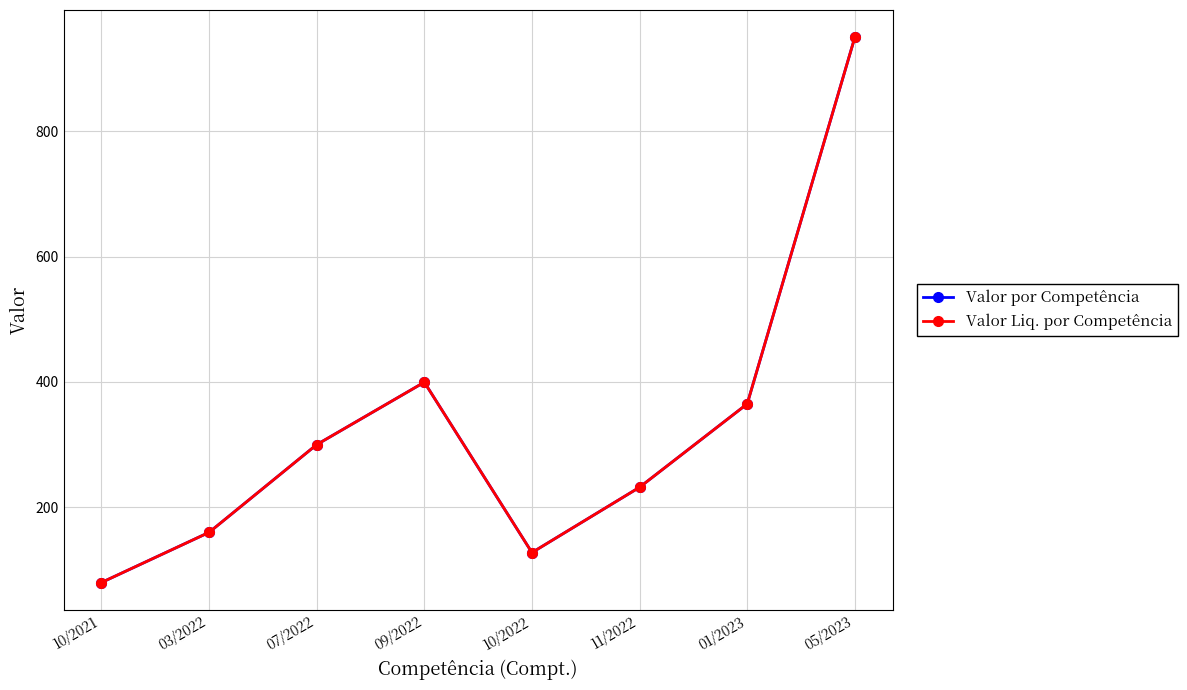

Is this an area chart (filled region under the line)?

No